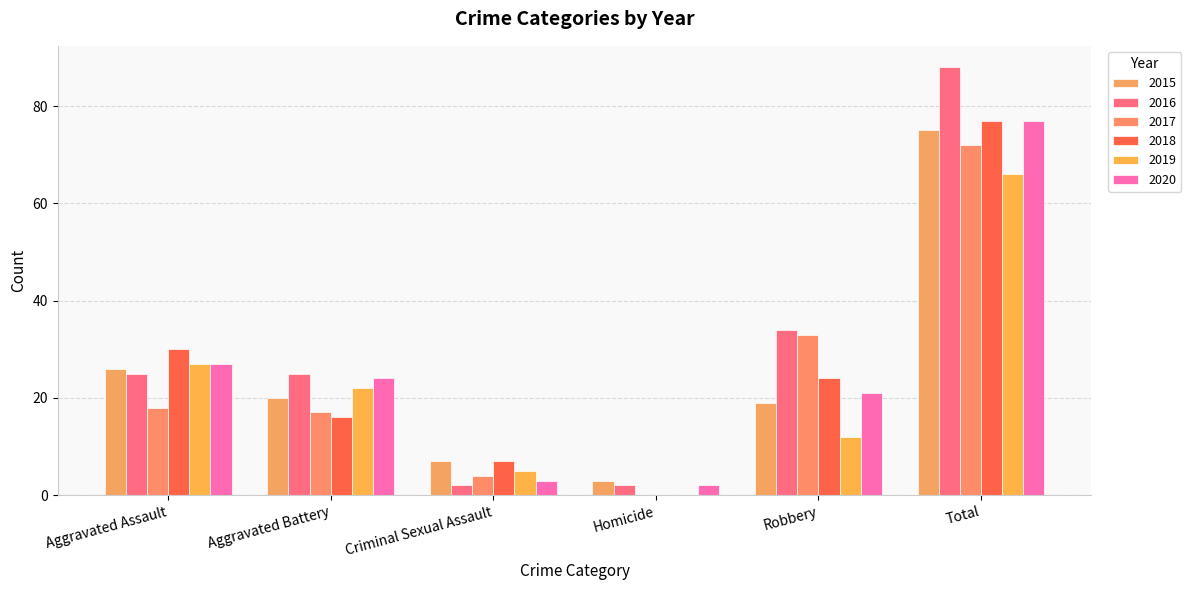

Where is 2020 nearest to the value 39?

Aggravated Assault